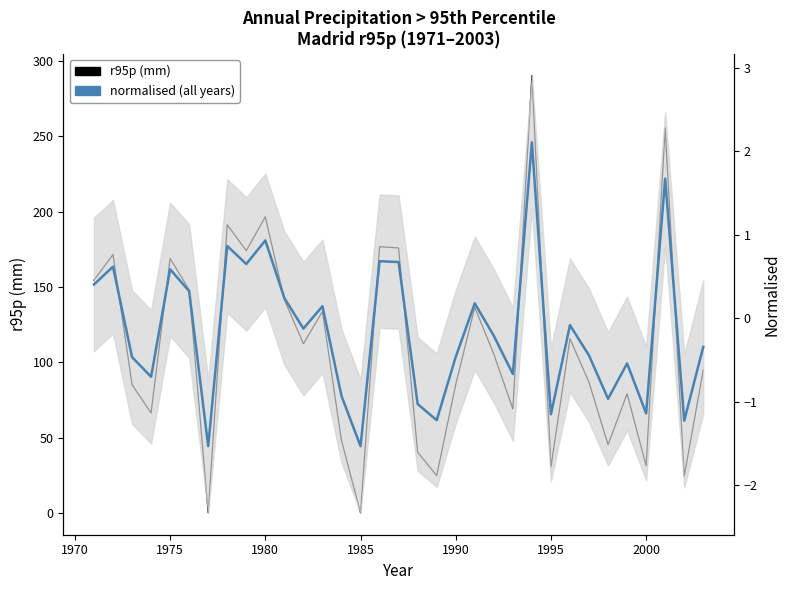

What is the sum of all r95p (mm) values?

3659.5